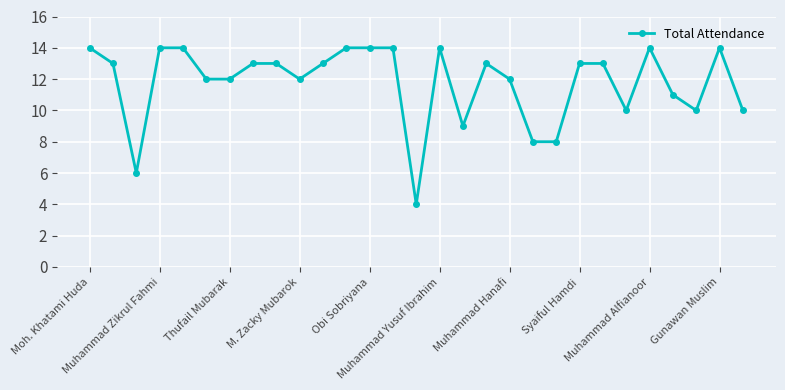

True or false: there are more than 0 points higher than both neighbors.

True